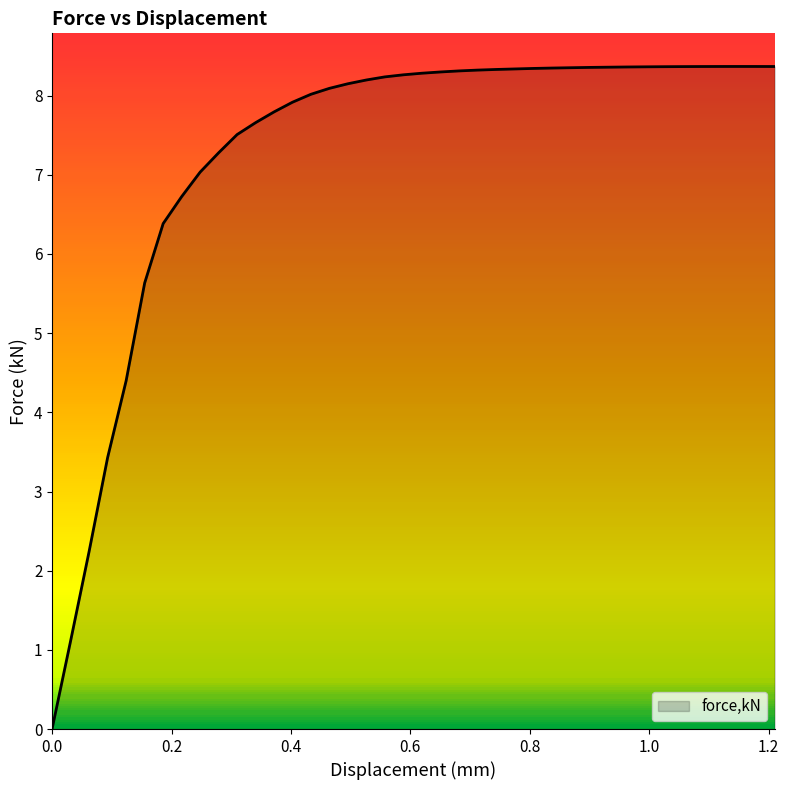

Which category has the highest value across all series?

1.14818